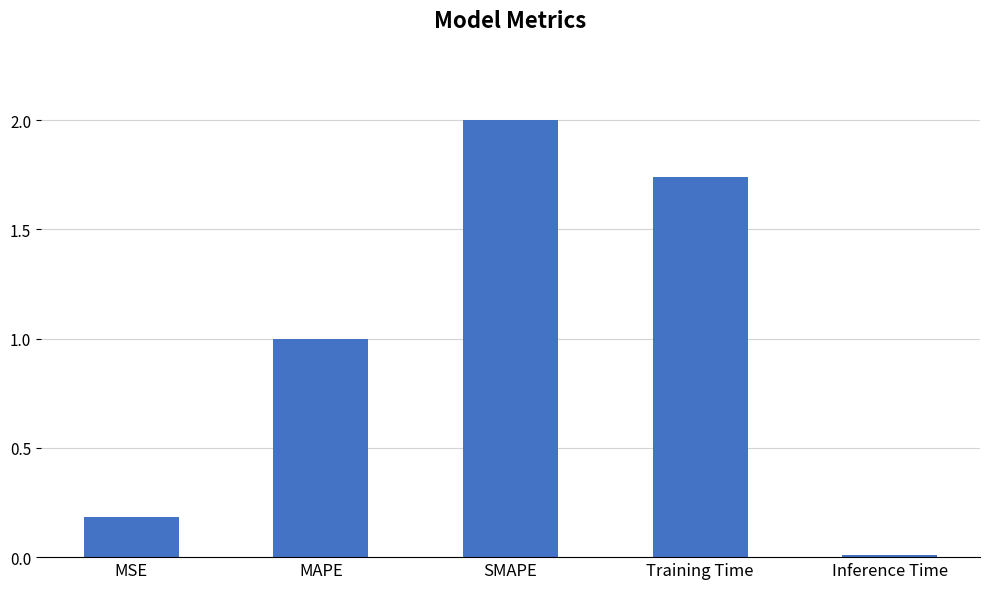

What is the difference between the second highest and second lowest values?

1.6